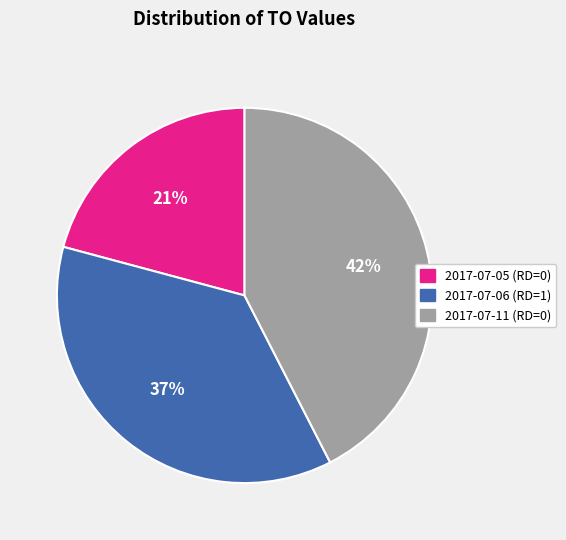

To the nearest percent, what is the average slice percentage?

33%